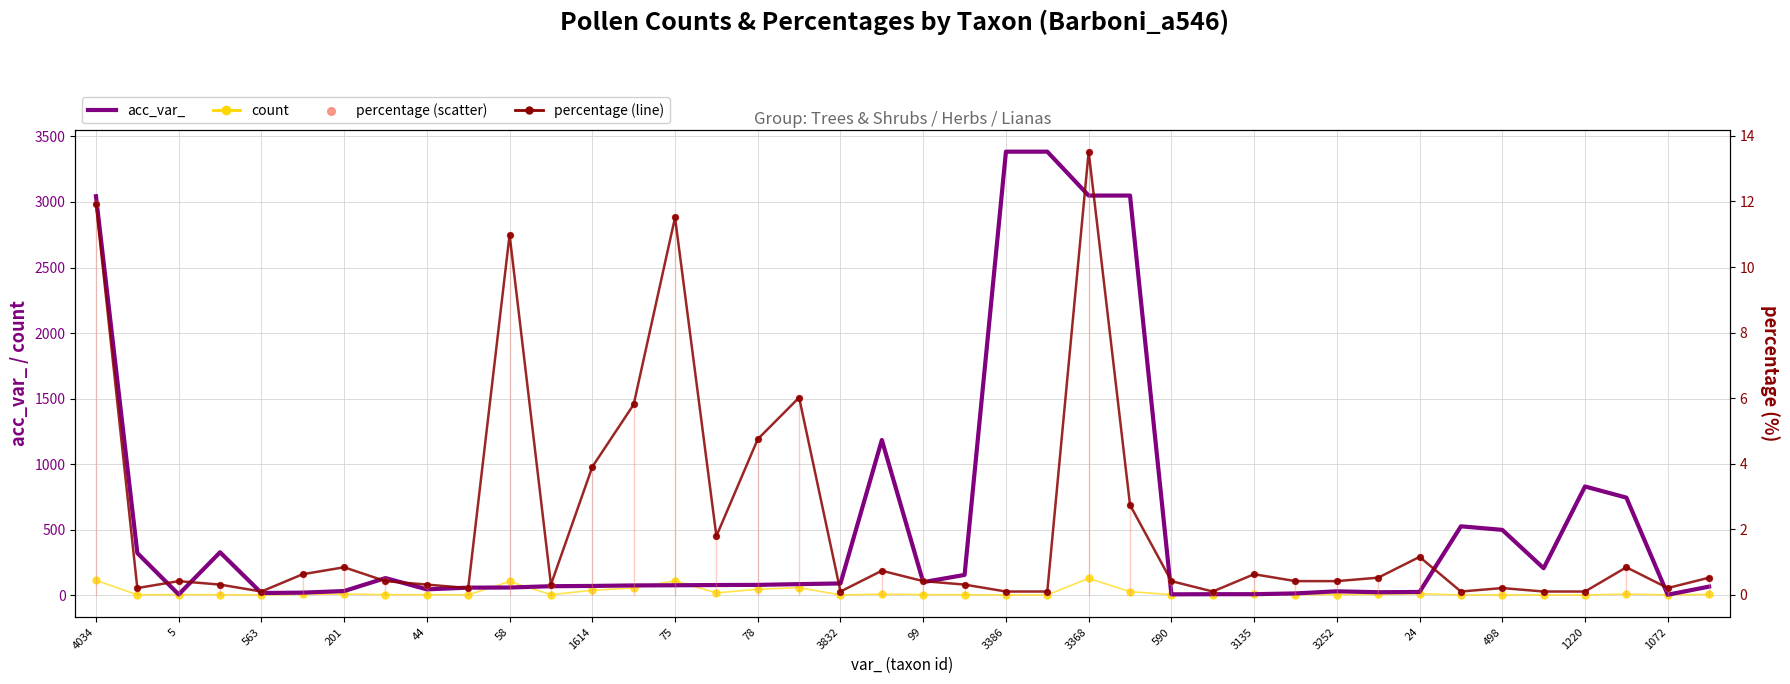

Which series has the widest spread of Y values?

acc_var_